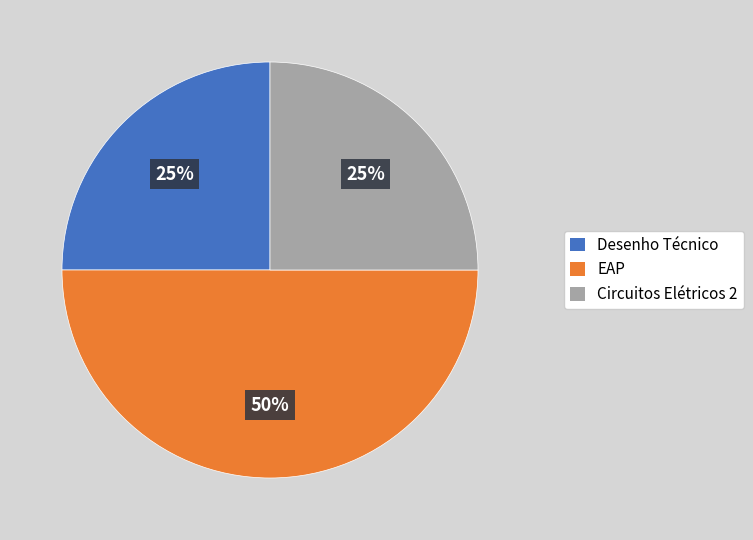

True or false: Desenho Técnico accounts for 25% of the total.

True